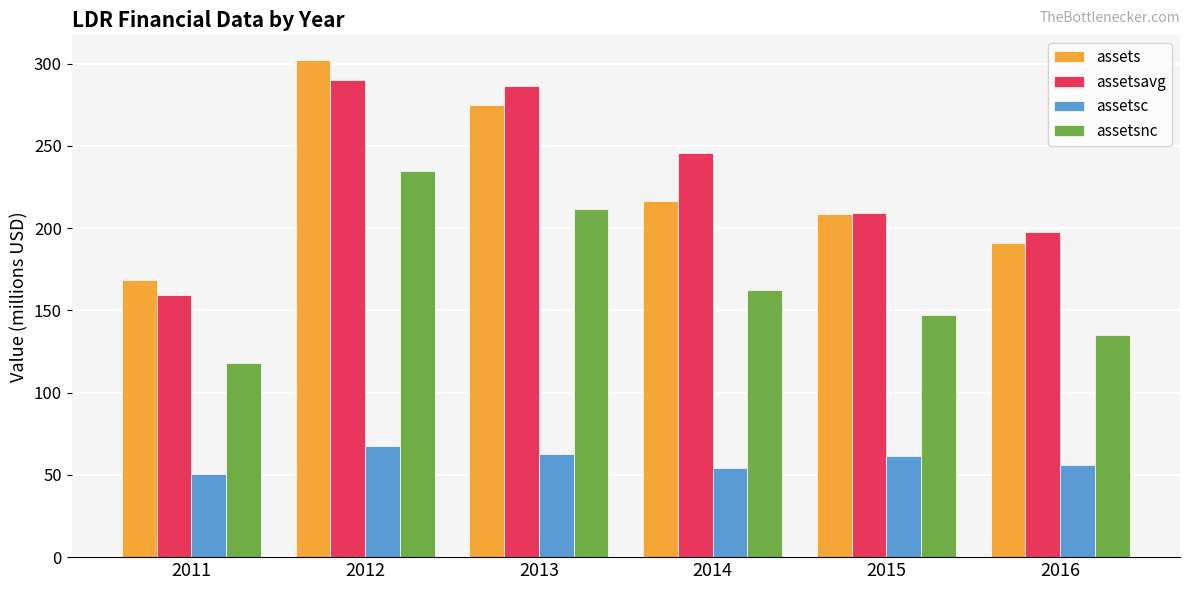

What is the difference between the second highest and second lowest values in the assetsnc series?

76.9